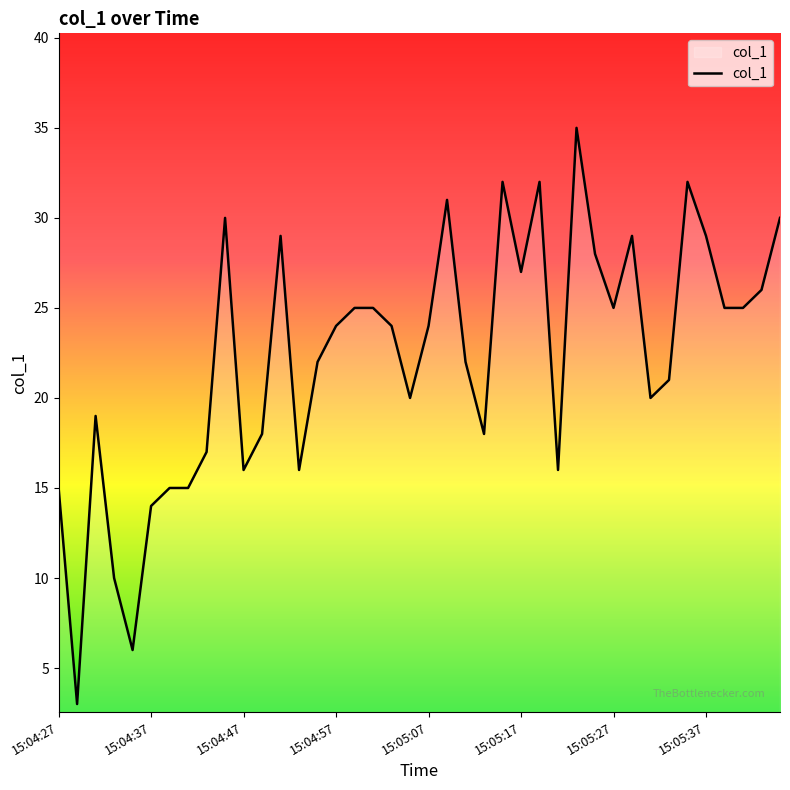

How many lines are shown in the chart?

1